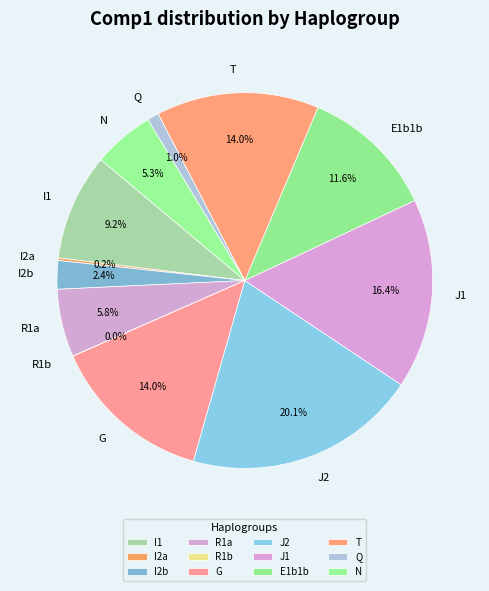

Which slice is the largest?

J2